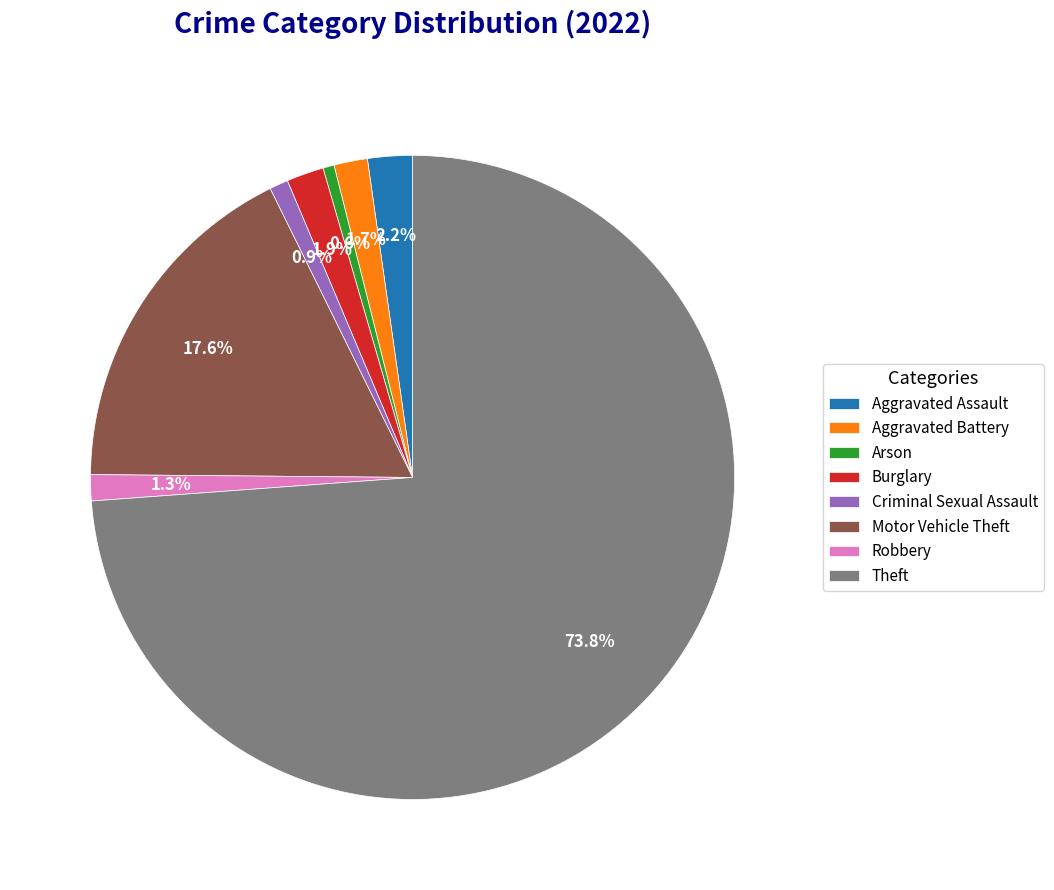

How many segments does this pie chart have?

8